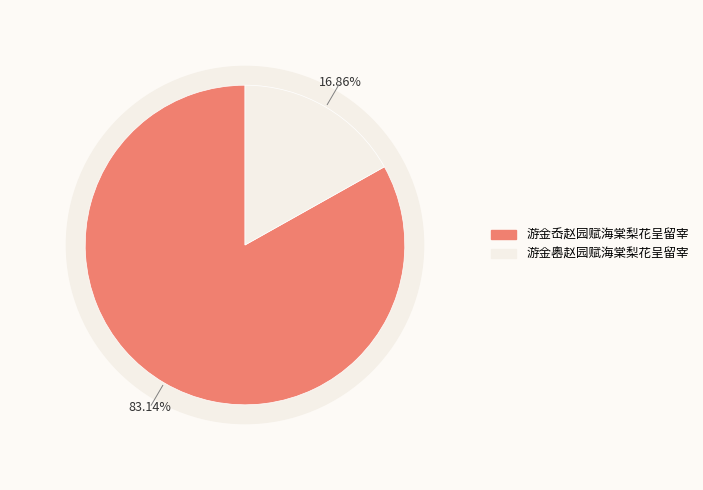

Which slice represents more than half of the pie?

游金岙赵园赋海棠梨花呈留宰